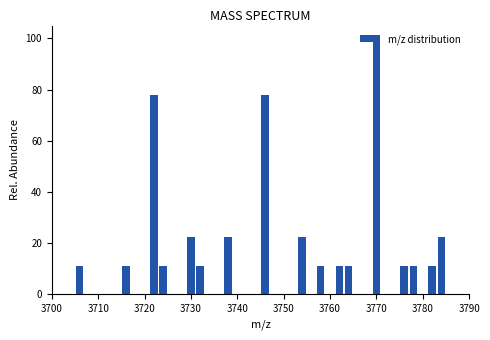

Read against the x-axis, roughly where is the centre of the tallest bar?

3770